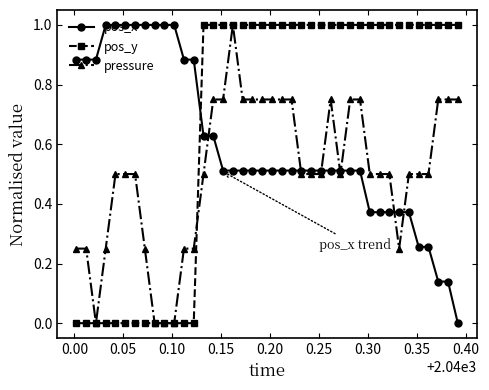

What is the value of the pos_x point at the 8th from the left?

1.0